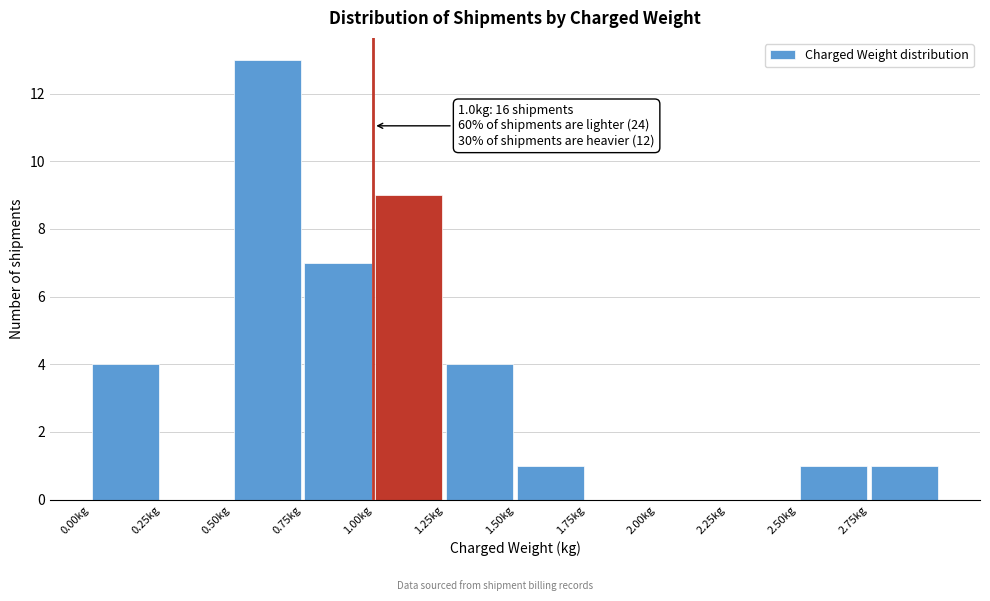

Over which range of the x-axis is the bar tallest?

0.50 to 0.75